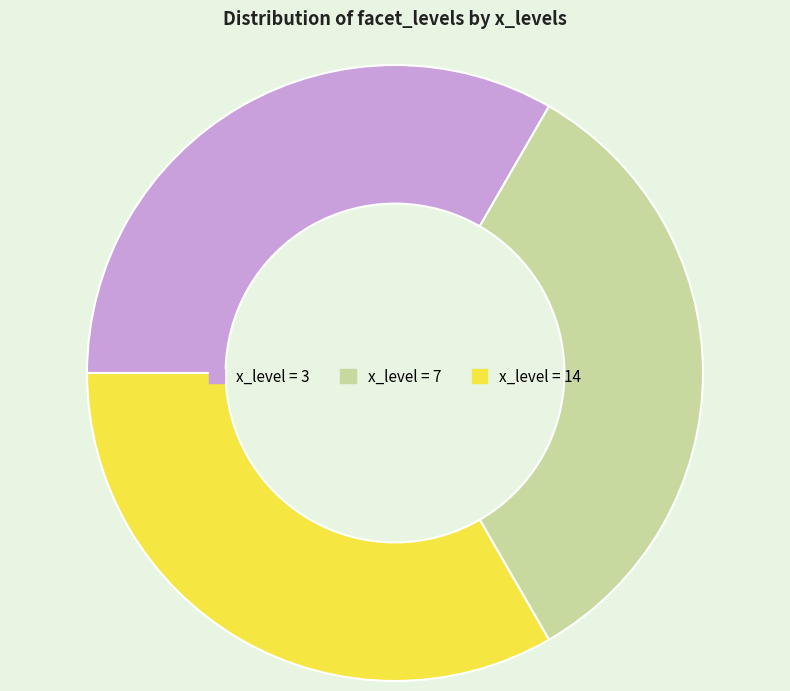

Is there any slice that represents more than half of the pie?

No